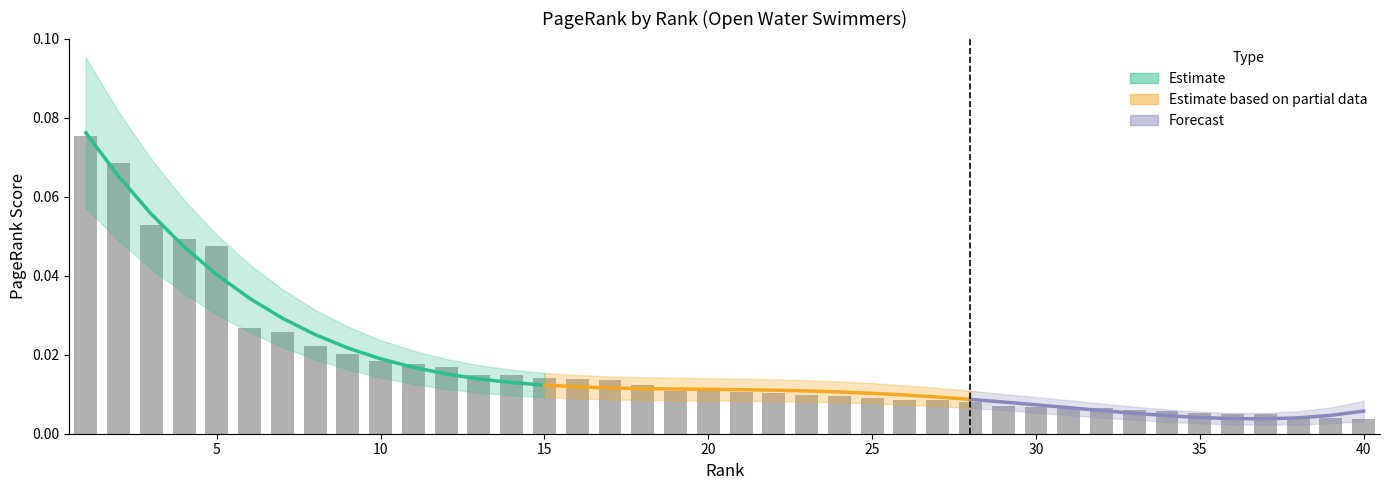

Are the bars grouped side by side (vs. stacked)?

No